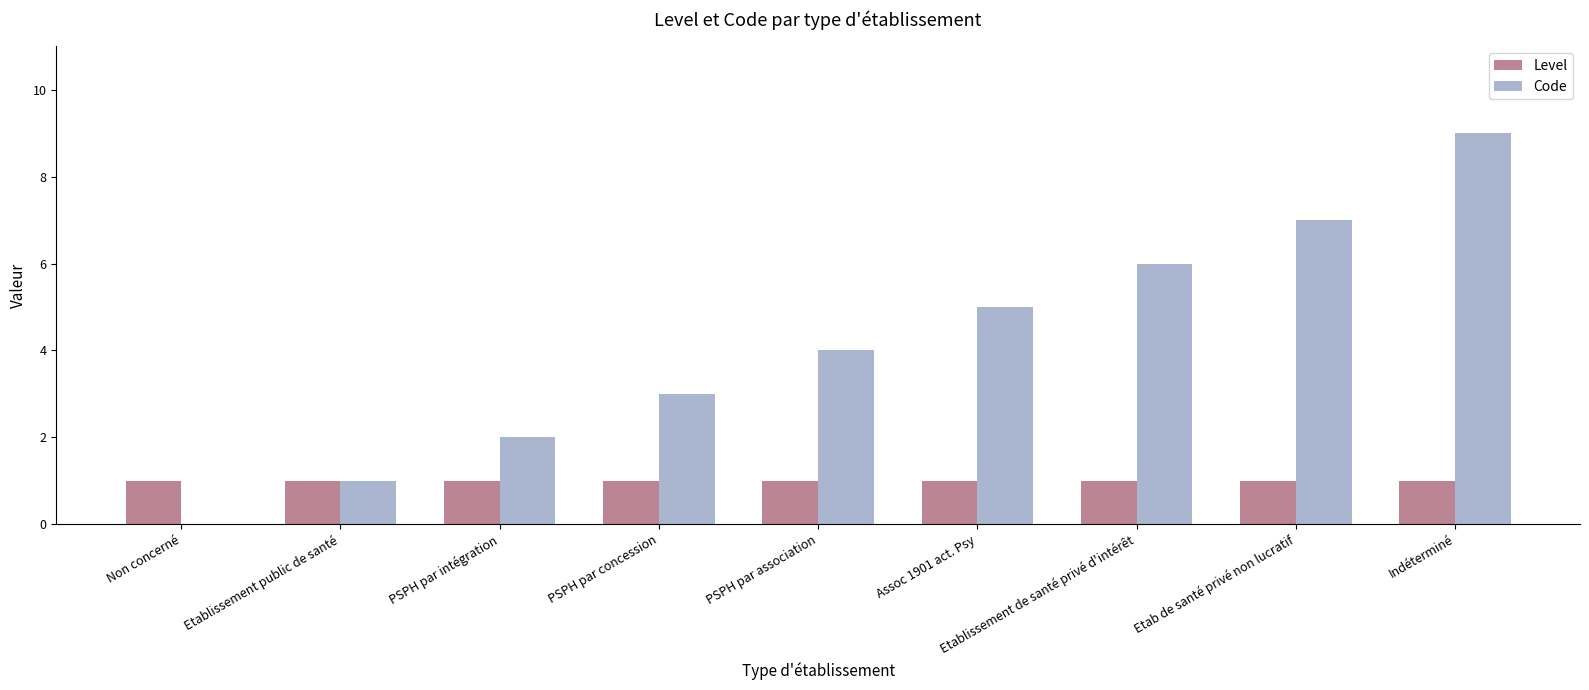

Which series has the largest total across all categories?

Code